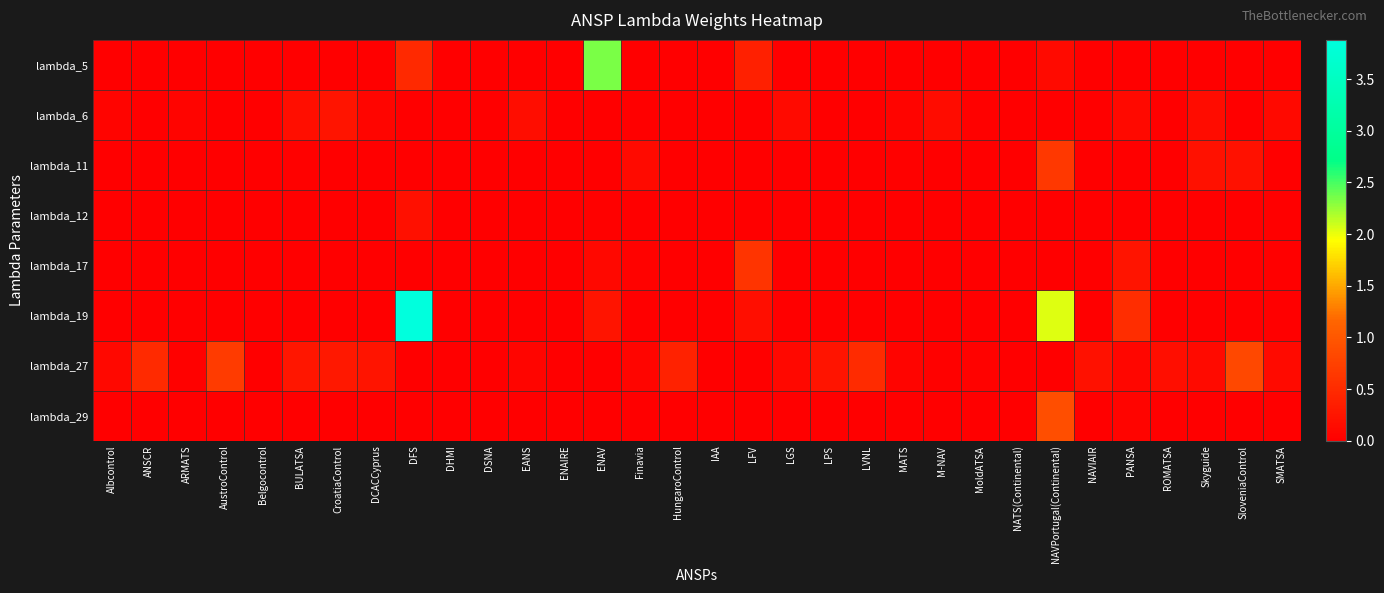

Reading right to left, what are all the values shown in this chart?

lambda_5: SMATSA=0.0	SloveniaControl=0.0	Skyguide=0.0	ROMATSA=0.0	PANSA=0.0	NAVIAIR=0.0	NAVPortugal(Continental)=0.1	NATS(Continental)=0.0	MoldATSA=0.0	M-NAV=0.0	MATS=0.0	LVNL=0.0	LPS=0.0	LGS=0.0	LFV=0.4	IAA=0.0	HungaroControl=0.0	Finavia=0.0	ENAV=2.3	ENAIRE=0.0	EANS=0.0	DSNA=0.0	DHMI=0.0	DFS=0.5	DCACCyprus=0.0	CroatiaControl=0.0	BULATSA=0.0	Belgocontrol=0.0	AustroControl=0.0	ARMATS=0.0	ANSCR=0.0	Albcontrol=0.0
lambda_6: SMATSA=0.1	SloveniaControl=0.0	Skyguide=0.1	ROMATSA=0.0	PANSA=0.1	NAVIAIR=0.0	NAVPortugal(Continental)=0.0	NATS(Continental)=0.0	MoldATSA=0.0	M-NAV=0.1	MATS=0.1	LVNL=0.0	LPS=0.0	LGS=0.1	LFV=0.0	IAA=0.0	HungaroControl=0.0	Finavia=0.0	ENAV=0.0	ENAIRE=0.0	EANS=0.2	DSNA=0.0	DHMI=0.0	DFS=0.0	DCACCyprus=0.1	CroatiaControl=0.2	BULATSA=0.2	Belgocontrol=0.0	AustroControl=0.0	ARMATS=0.1	ANSCR=0.0	Albcontrol=0.1
lambda_11: SMATSA=0.0	SloveniaControl=0.2	Skyguide=0.2	ROMATSA=0.0	PANSA=0.0	NAVIAIR=0.0	NAVPortugal(Continental)=0.6	NATS(Continental)=0.0	MoldATSA=0.0	M-NAV=0.0	MATS=0.0	LVNL=0.0	LPS=0.0	LGS=0.0	LFV=0.0	IAA=0.0	HungaroControl=0.0	Finavia=0.1	ENAV=0.0	ENAIRE=0.0	EANS=0.0	DSNA=0.0	DHMI=0.0	DFS=0.0	DCACCyprus=0.0	CroatiaControl=0.0	BULATSA=0.0	Belgocontrol=0.0	AustroControl=0.0	ARMATS=0.0	ANSCR=0.0	Albcontrol=0.0
lambda_12: SMATSA=0.0	SloveniaControl=0.0	Skyguide=0.0	ROMATSA=0.0	PANSA=0.0	NAVIAIR=0.0	NAVPortugal(Continental)=0.0	NATS(Continental)=0.0	MoldATSA=0.0	M-NAV=0.0	MATS=0.0	LVNL=0.0	LPS=0.0	LGS=0.0	LFV=0.0	IAA=0.0	HungaroControl=0.0	Finavia=0.0	ENAV=0.0	ENAIRE=0.0	EANS=0.0	DSNA=0.0	DHMI=0.0	DFS=0.2	DCACCyprus=0.0	CroatiaControl=0.0	BULATSA=0.0	Belgocontrol=0.0	AustroControl=0.0	ARMATS=0.0	ANSCR=0.0	Albcontrol=0.0
lambda_17: SMATSA=0.0	SloveniaControl=0.0	Skyguide=0.0	ROMATSA=0.0	PANSA=0.2	NAVIAIR=0.0	NAVPortugal(Continental)=0.0	NATS(Continental)=0.0	MoldATSA=0.0	M-NAV=0.0	MATS=0.0	LVNL=0.0	LPS=0.0	LGS=0.0	LFV=0.6	IAA=0.0	HungaroControl=0.0	Finavia=0.0	ENAV=0.1	ENAIRE=0.0	EANS=0.0	DSNA=0.0	DHMI=0.0	DFS=0.0	DCACCyprus=0.0	CroatiaControl=0.0	BULATSA=0.0	Belgocontrol=0.0	AustroControl=0.0	ARMATS=0.0	ANSCR=0.0	Albcontrol=0.0
lambda_19: SMATSA=0.0	SloveniaControl=0.0	Skyguide=0.0	ROMATSA=0.0	PANSA=0.5	NAVIAIR=0.0	NAVPortugal(Continental)=2.0	NATS(Continental)=0.0	MoldATSA=0.0	M-NAV=0.0	MATS=0.0	LVNL=0.0	LPS=0.0	LGS=0.0	LFV=0.2	IAA=0.0	HungaroControl=0.0	Finavia=0.0	ENAV=0.2	ENAIRE=0.0	EANS=0.0	DSNA=0.0	DHMI=0.0	DFS=3.9	DCACCyprus=0.0	CroatiaControl=0.0	BULATSA=0.0	Belgocontrol=0.0	AustroControl=0.0	ARMATS=0.0	ANSCR=0.0	Albcontrol=0.0
lambda_27: SMATSA=0.1	SloveniaControl=0.8	Skyguide=0.1	ROMATSA=0.2	PANSA=0.1	NAVIAIR=0.2	NAVPortugal(Continental)=0.0	NATS(Continental)=0.0	MoldATSA=0.0	M-NAV=0.0	MATS=0.0	LVNL=0.5	LPS=0.2	LGS=0.1	LFV=0.0	IAA=0.0	HungaroControl=0.4	Finavia=0.1	ENAV=0.0	ENAIRE=0.0	EANS=0.1	DSNA=0.0	DHMI=0.0	DFS=0.0	DCACCyprus=0.2	CroatiaControl=0.3	BULATSA=0.3	Belgocontrol=0.0	AustroControl=0.7	ARMATS=0.0	ANSCR=0.5	Albcontrol=0.1
lambda_29: SMATSA=0.0	SloveniaControl=0.0	Skyguide=0.0	ROMATSA=0.0	PANSA=0.0	NAVIAIR=0.0	NAVPortugal(Continental)=0.9	NATS(Continental)=0.0	MoldATSA=0.0	M-NAV=0.0	MATS=0.0	LVNL=0.0	LPS=0.0	LGS=0.0	LFV=0.0	IAA=0.0	HungaroControl=0.0	Finavia=0.0	ENAV=0.0	ENAIRE=0.0	EANS=0.0	DSNA=0.0	DHMI=0.0	DFS=0.0	DCACCyprus=0.0	CroatiaControl=0.0	BULATSA=0.0	Belgocontrol=0.0	AustroControl=0.0	ARMATS=0.0	ANSCR=0.0	Albcontrol=0.0